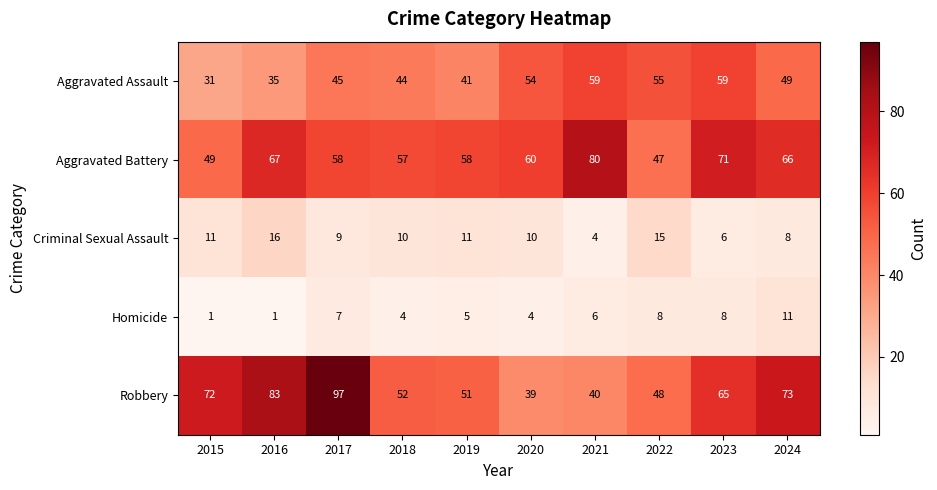

Which series has the widest spread of values?

Robbery